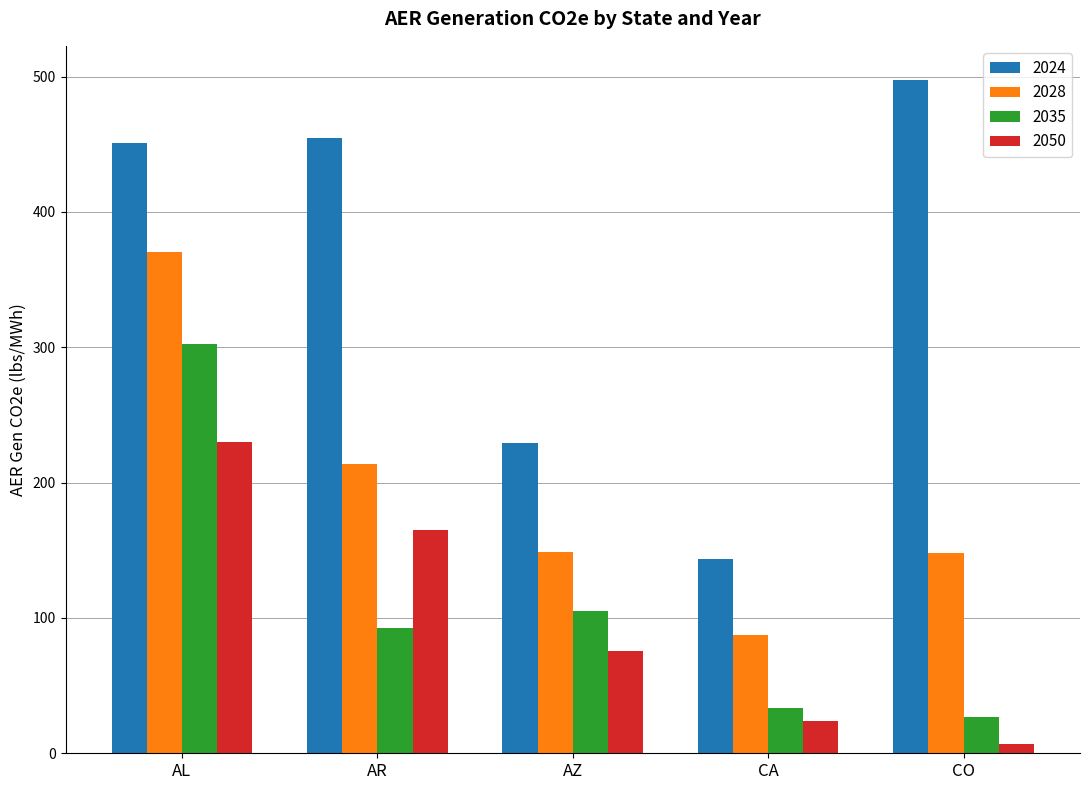

Which label corresponds to the largest value in the chart?

CO